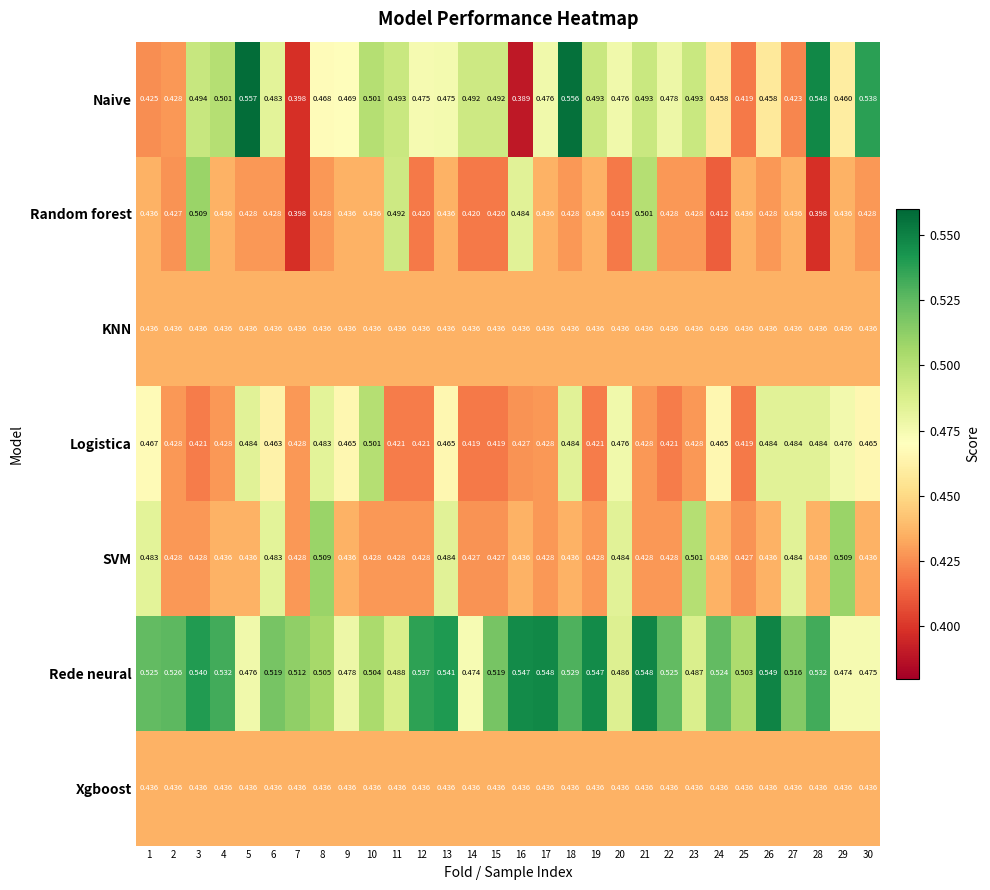

Which category has the lowest value across all series?

16